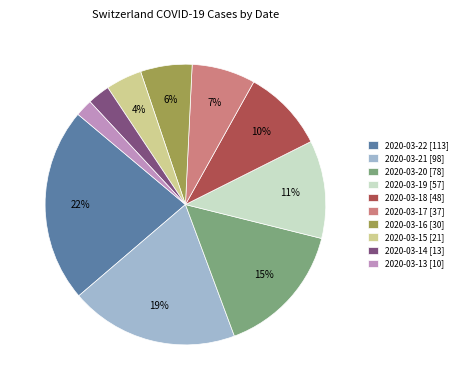

To the nearest percent, what is the difference between the largest and smallest slice percentages?

20%